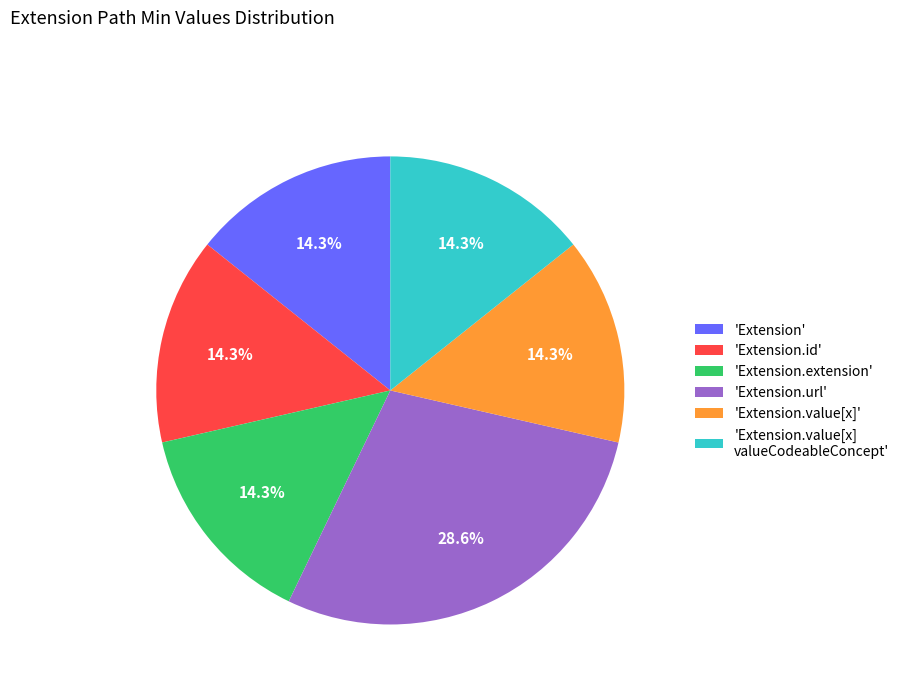

Between 'Extension.url' and 'Extension.extension', which is larger?

'Extension.url'